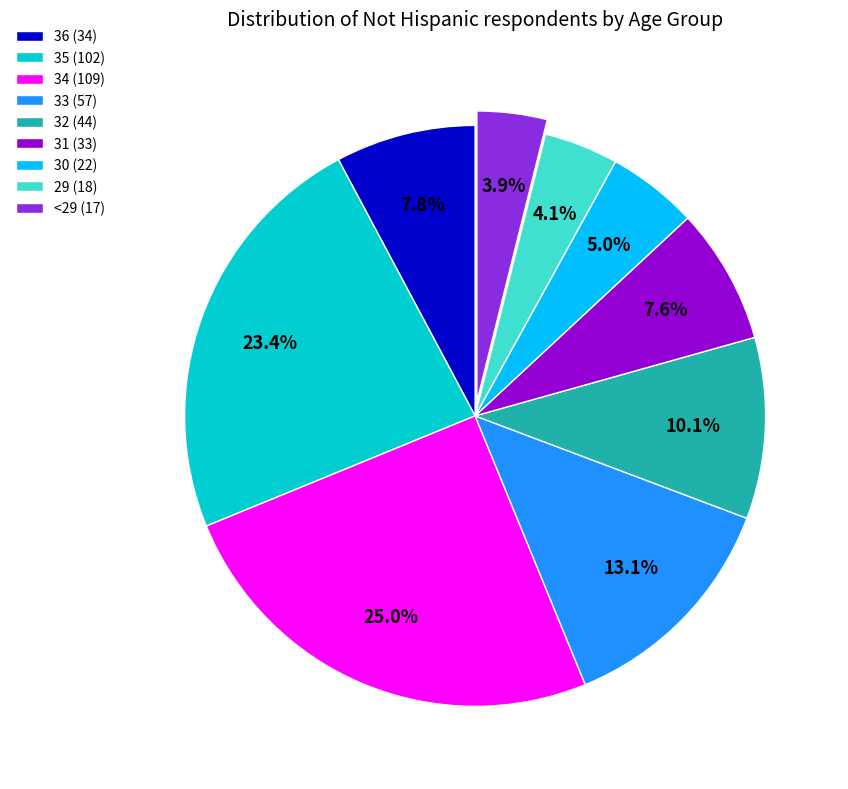

True or false: 31 accounts for 21% of the total.

False